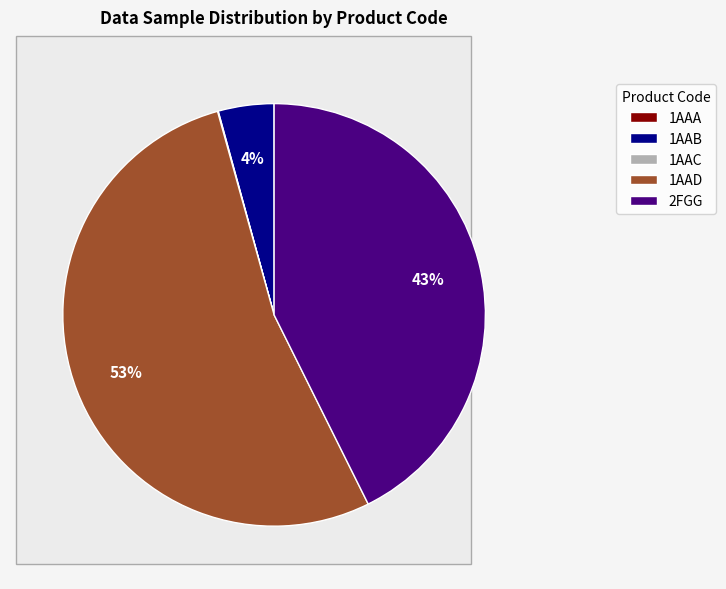

To the nearest percent, what is the average slice percentage?

20%